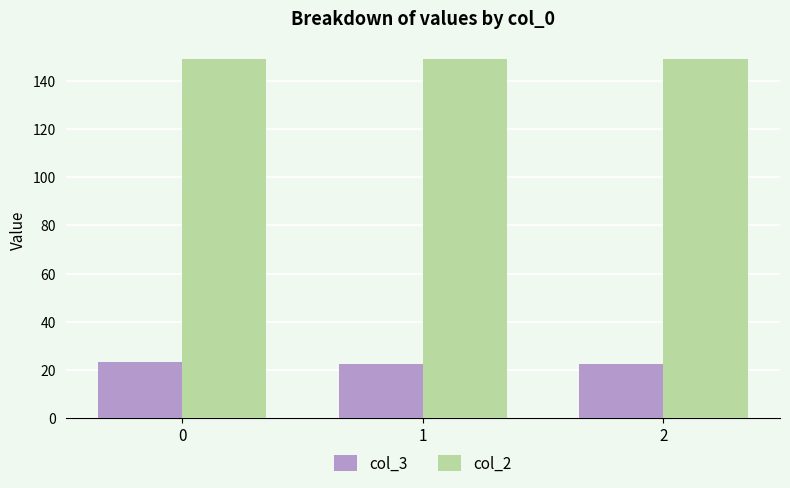

List the series in order of their overall mean, lowest first.

col_3, col_2